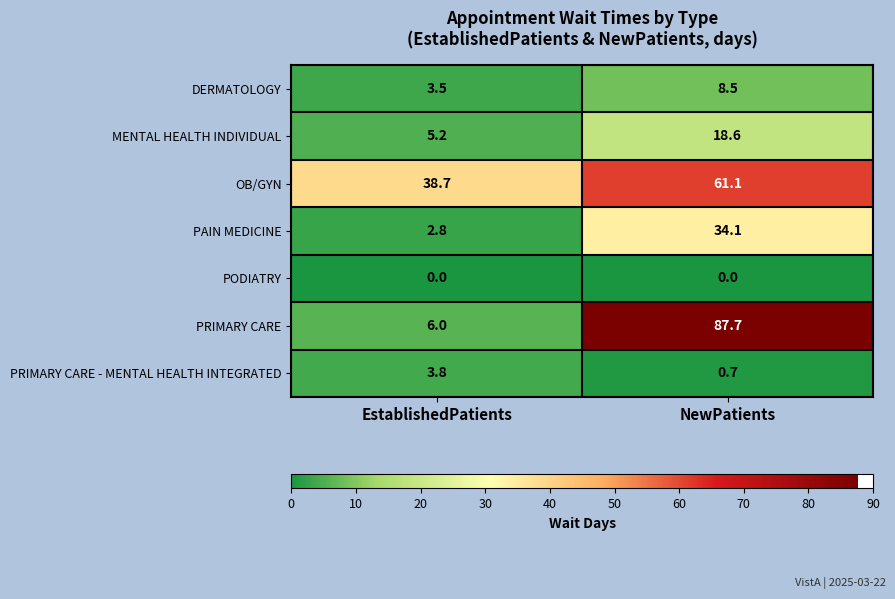

Rank the series by their maximum value, from lowest to highest.

PODIATRY, PRIMARY CARE - MENTAL HEALTH INTEGRATED, DERMATOLOGY, MENTAL HEALTH INDIVIDUAL, PAIN MEDICINE, OB/GYN, PRIMARY CARE